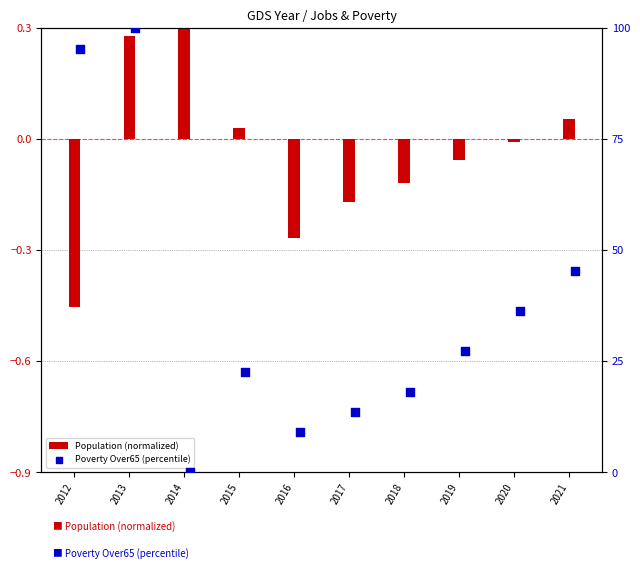

Which series contains the highest Y value?

Poverty Over65 (percentile)